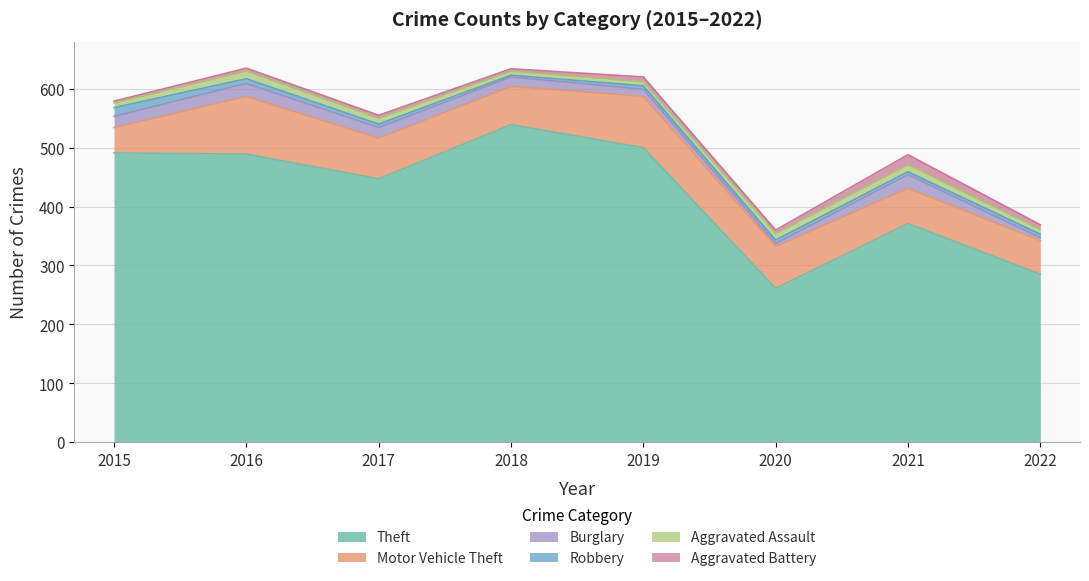

Reading right to left, extract all data points from this chart.

Theft: 2022=285	2021=371	2020=261	2019=500	2018=539	2017=447	2016=489	2015=491
Motor Vehicle Theft: 2022=57	2021=60	2020=71	2019=87	2018=65	2017=69	2016=98	2015=43
Burglary: 2022=5	2021=23	2020=5	2019=12	2018=16	2017=18	2016=22	2015=19
Robbery: 2022=6	2021=5	2020=6	2019=6	2018=3	2017=6	2016=8	2015=15
Aggravated Assault: 2022=8	2021=12	2020=11	2019=7	2018=7	2017=10	2016=13	2015=8
Aggravated Battery: 2022=8	2021=17	2020=6	2019=8	2018=4	2017=5	2016=5	2015=3